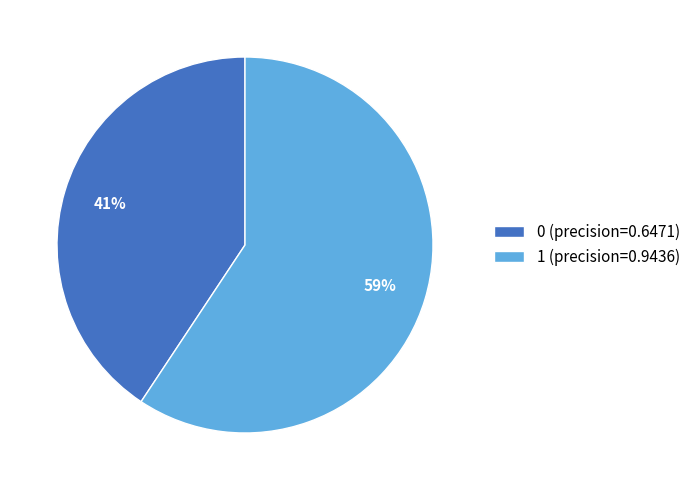

Which has a higher value, 1 or 0?

1